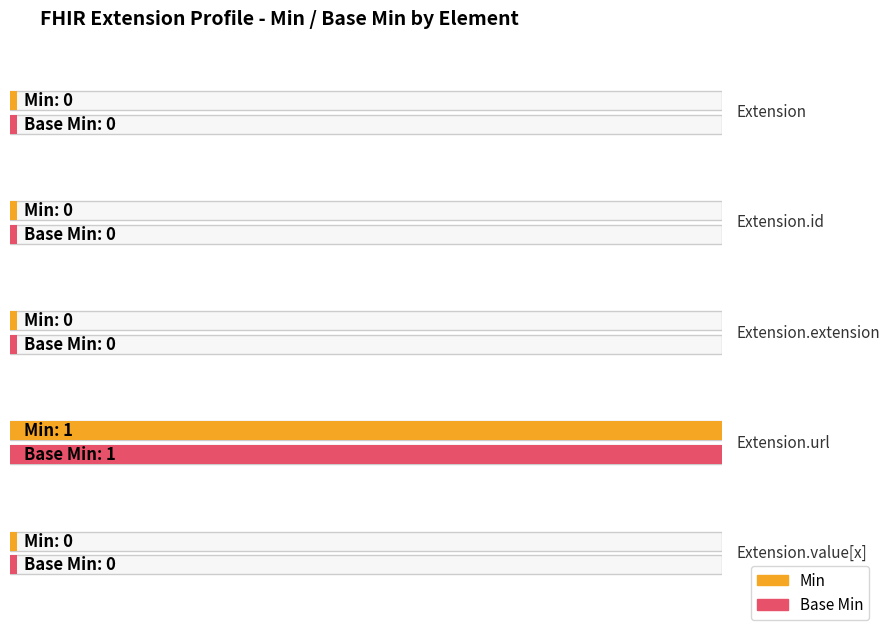

How many distinct data groups are displayed?

2